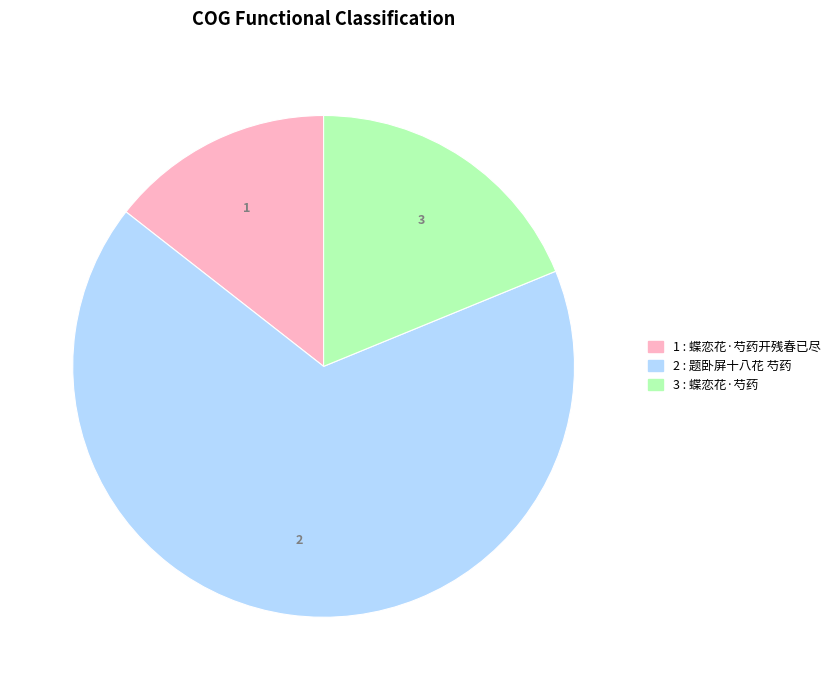

Count the number of slices in the pie.

3